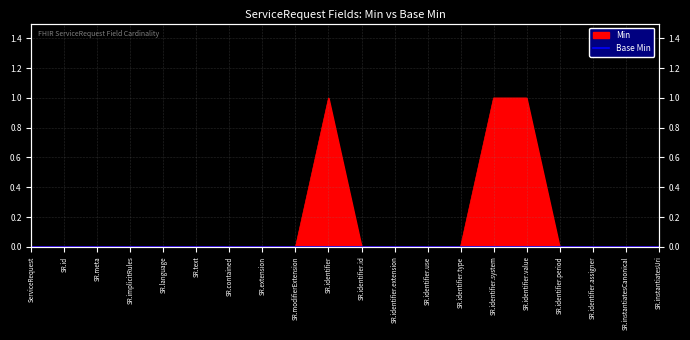

Is it true that the value at SR.identifier.type is 0?

True